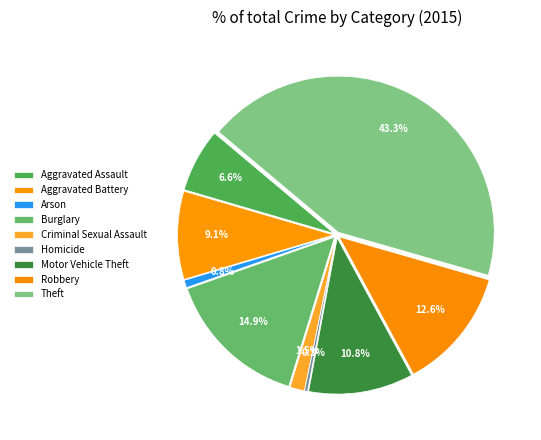

Rank the categories by value from highest to lowest.

Theft, Burglary, Robbery, Motor Vehicle Theft, Aggravated Battery, Aggravated Assault, Criminal Sexual Assault, Arson, Homicide